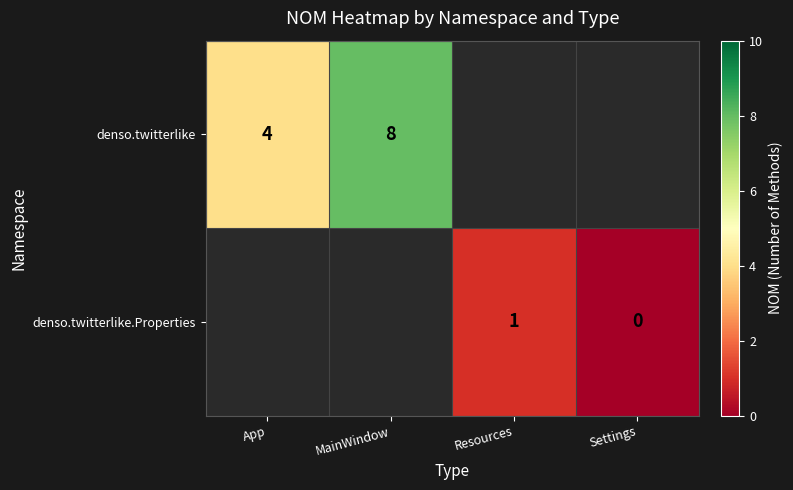

True or false: denso.twitterlike.Properties has a value of 0 at Resources.

False